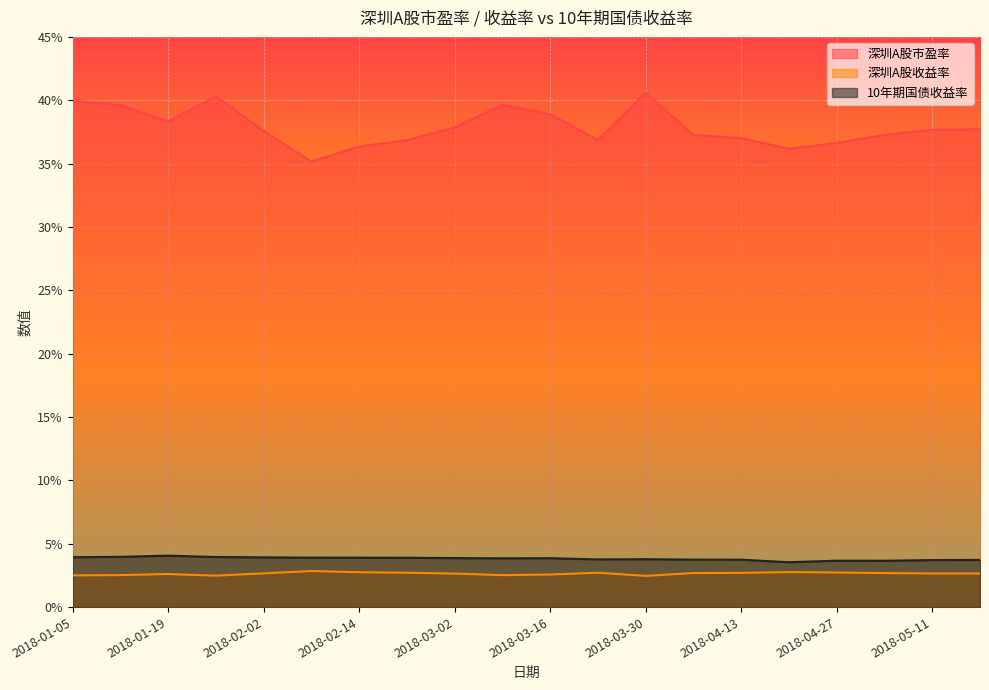

Where is 深圳A股市盈率 nearest to the value 37?

2018-04-13